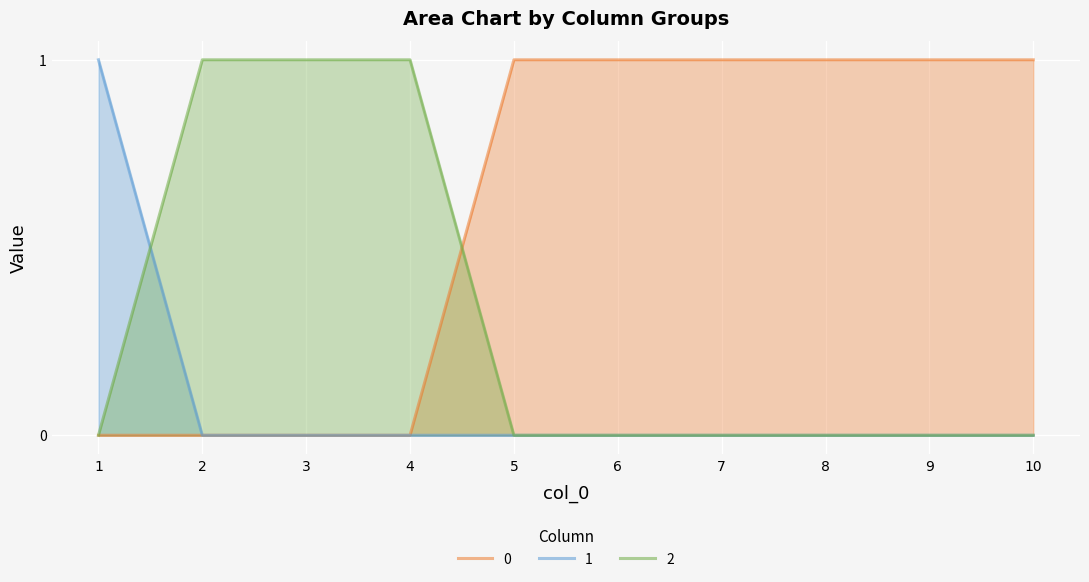

Is it true that 2 equals 0 at 7?

True